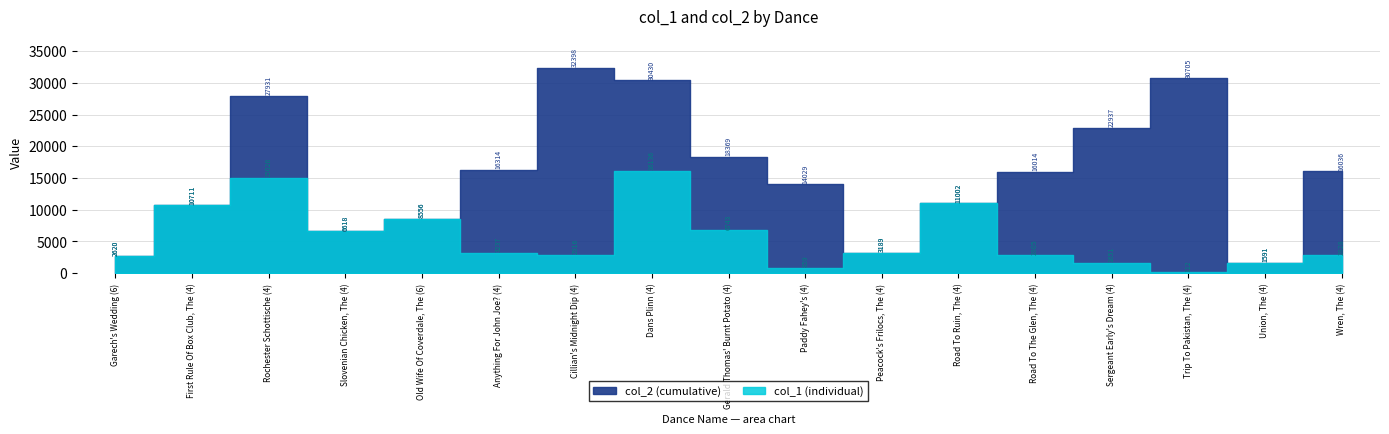

How many interior local peaks does the col_2 series have?

3